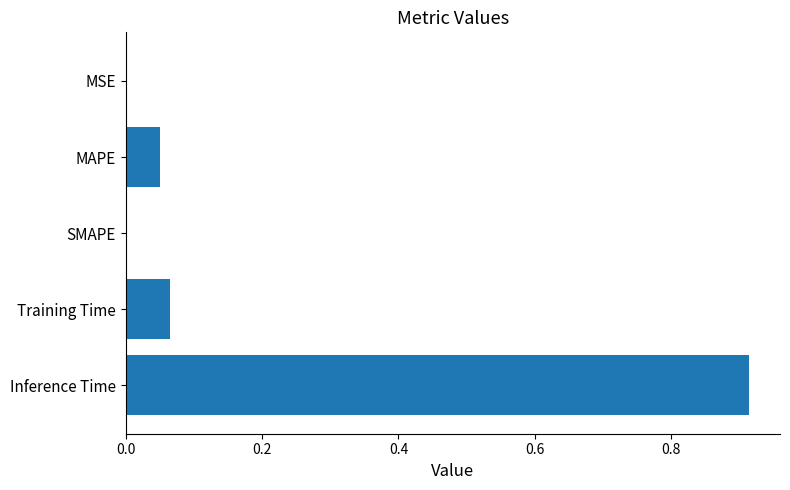

The chart shows a value of 0.0 at MSE. True or false?

True